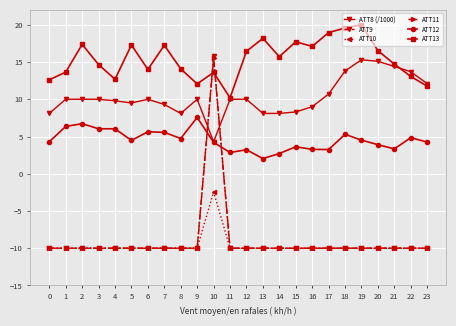

True or false: ATT8 (/1000) has more than 1 points higher than both neighbors.

True